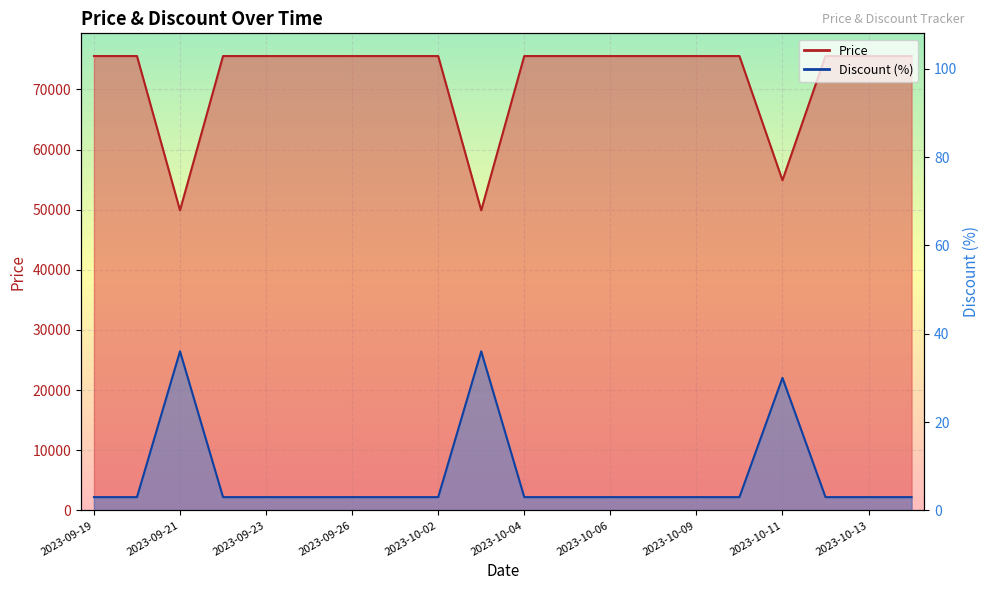

Is it true that Discount equals 48 at 2023-09-21?

False